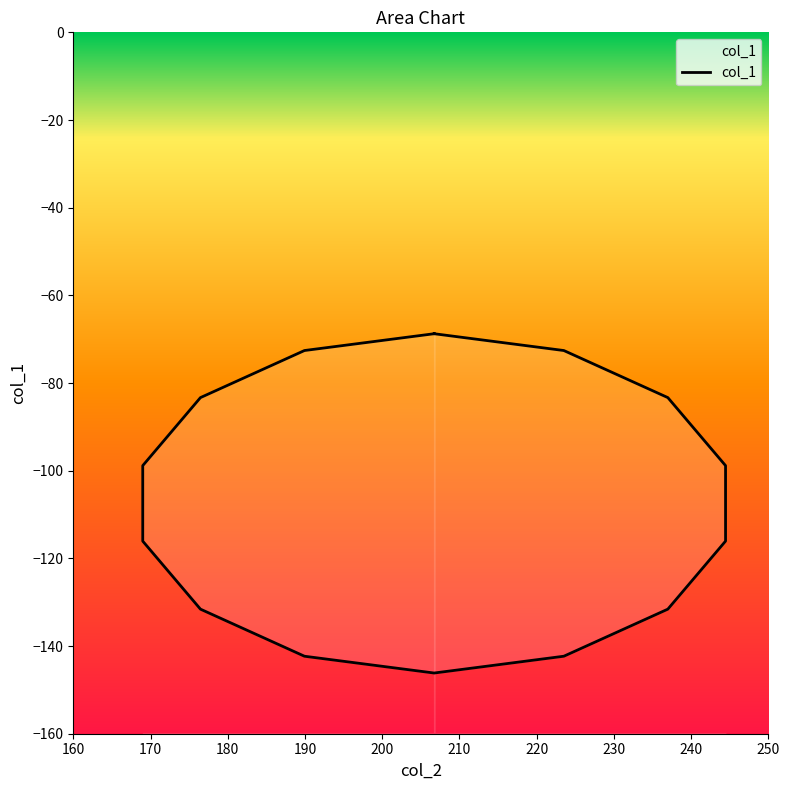

What is the difference between the maximum and minimum values?

77.4